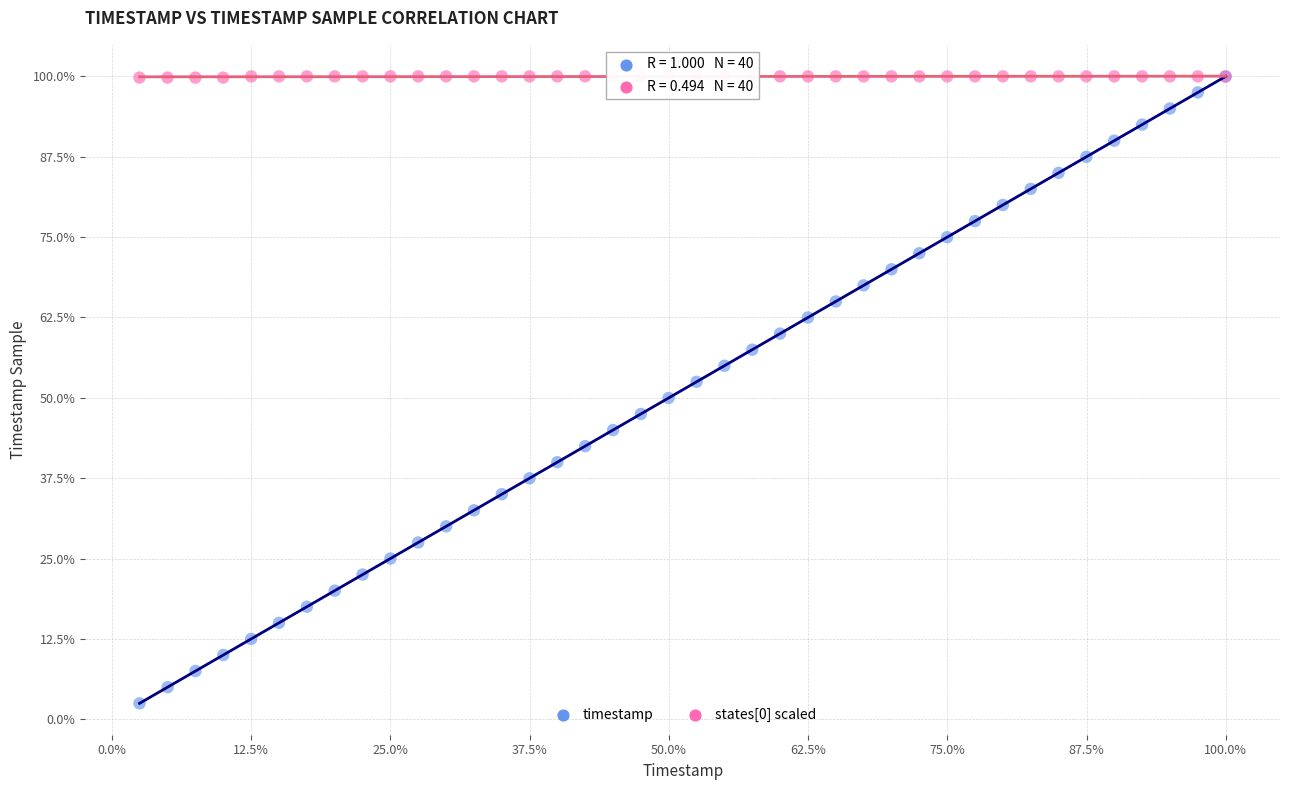

What are all the series names shown in the legend?

timestamp, states[0] scaled